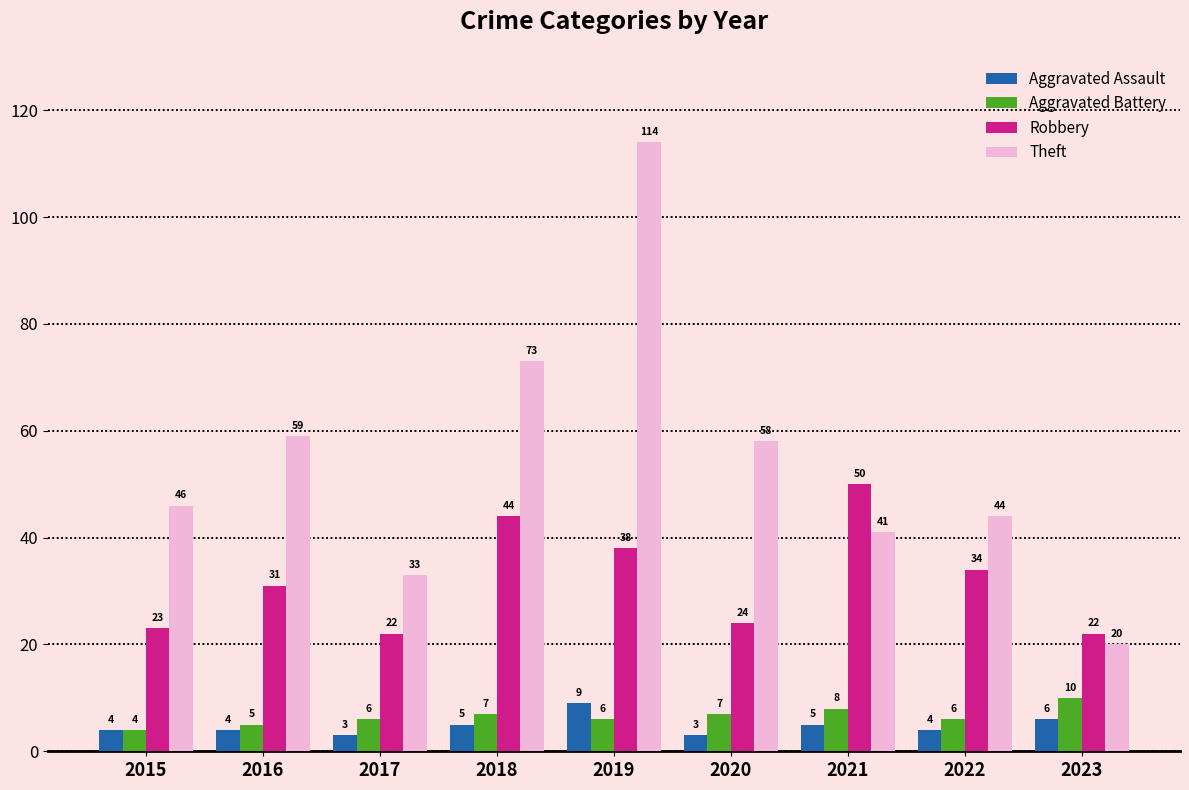

What is the difference between the second highest and second lowest values in the Theft series?

40